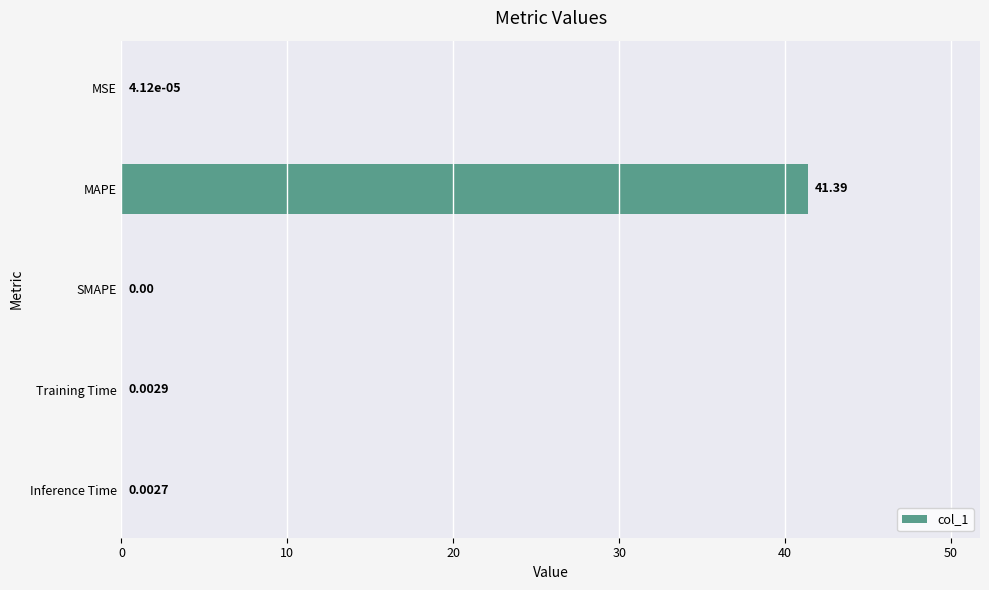

At which label is the value closest to 20?

Training Time